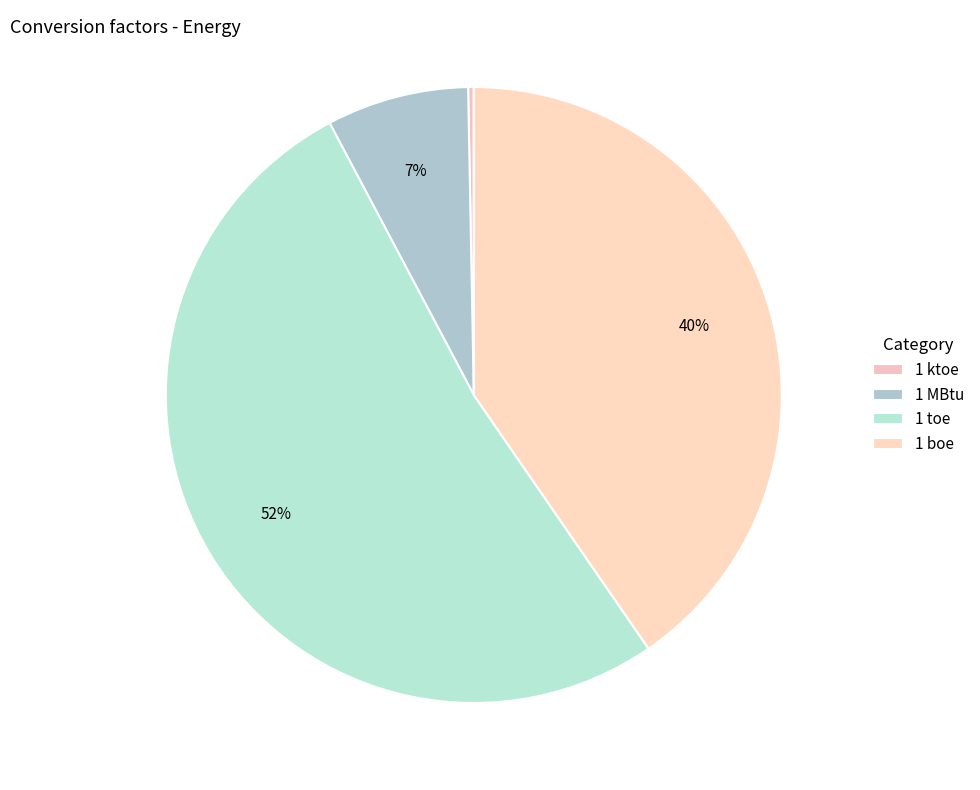

How many segments does this pie chart have?

4